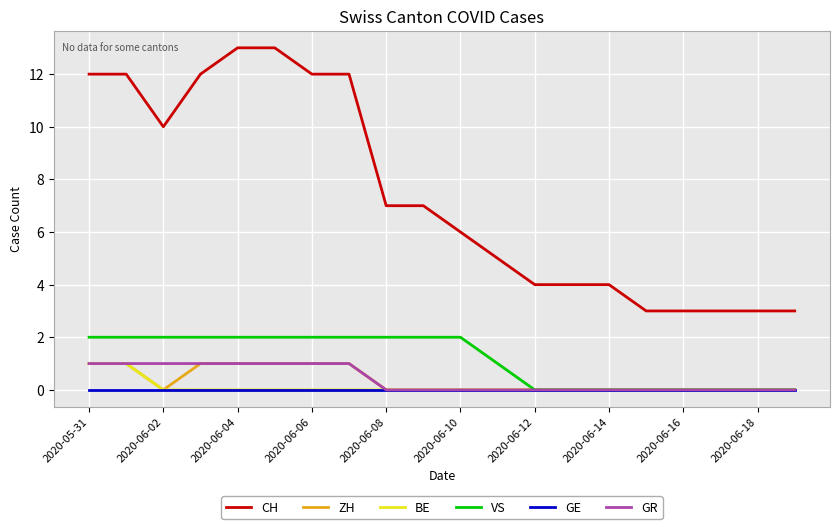

True or false: VS and CH cross at least once.

False